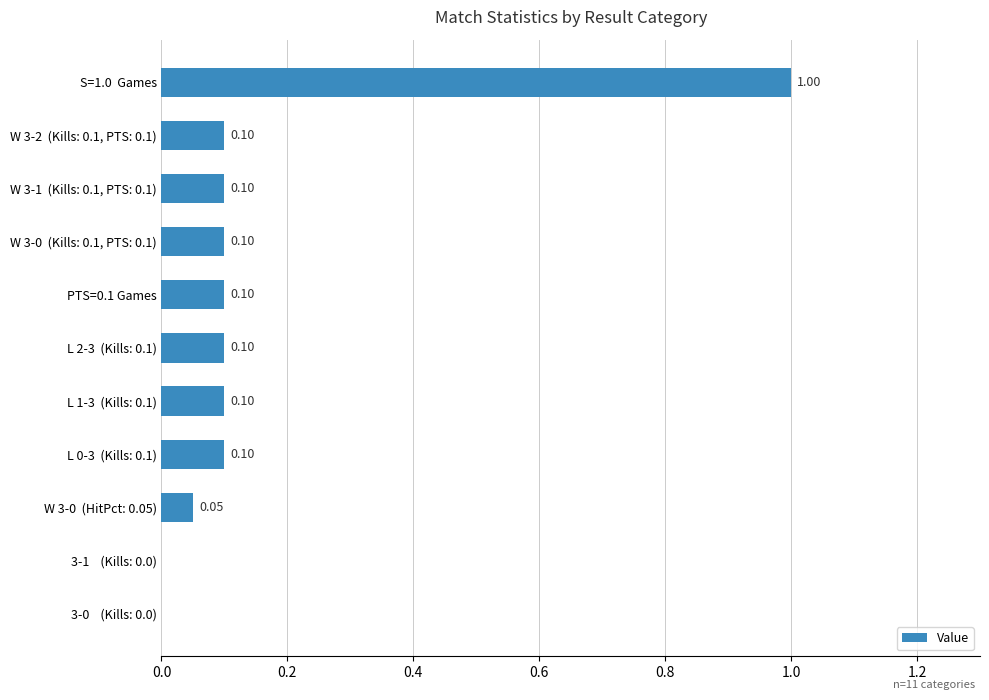

What is the sum of all values?

1.8